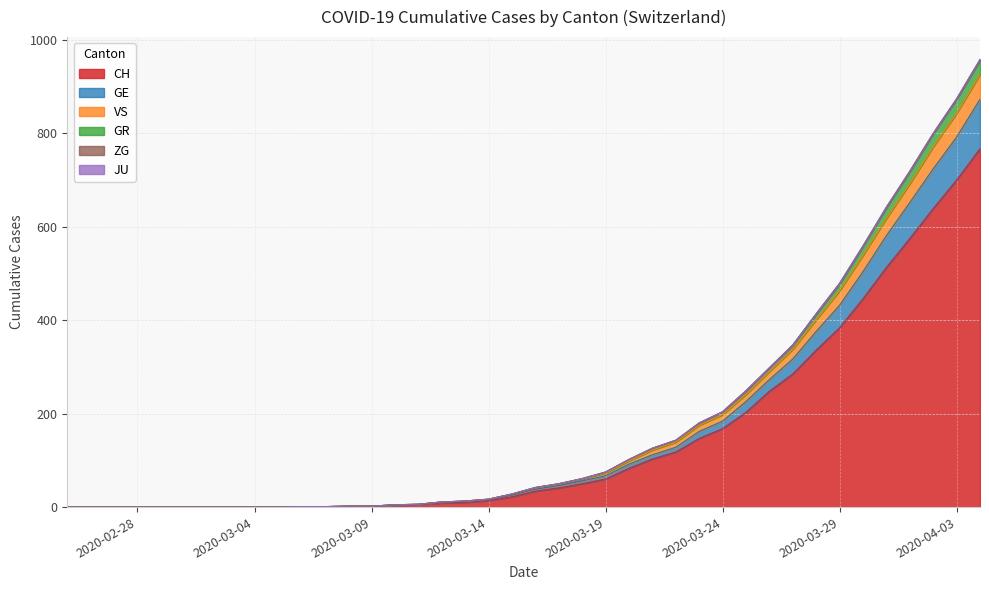

What is the highest value of the CH series?

767